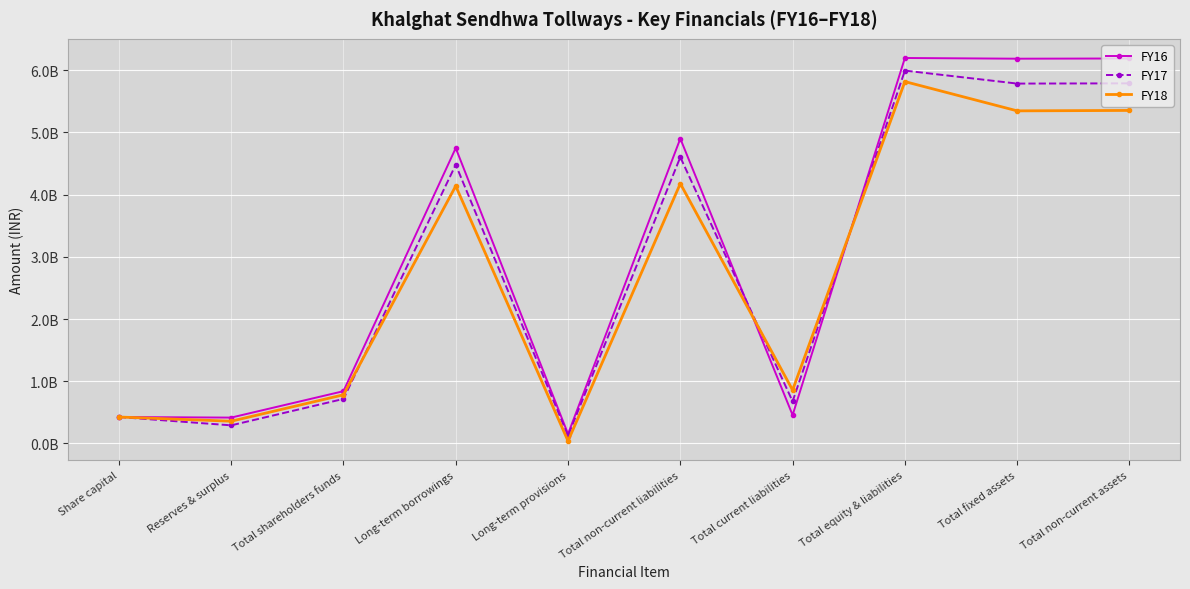

List the series in order of their peak value, highest first.

FY16, FY17, FY18